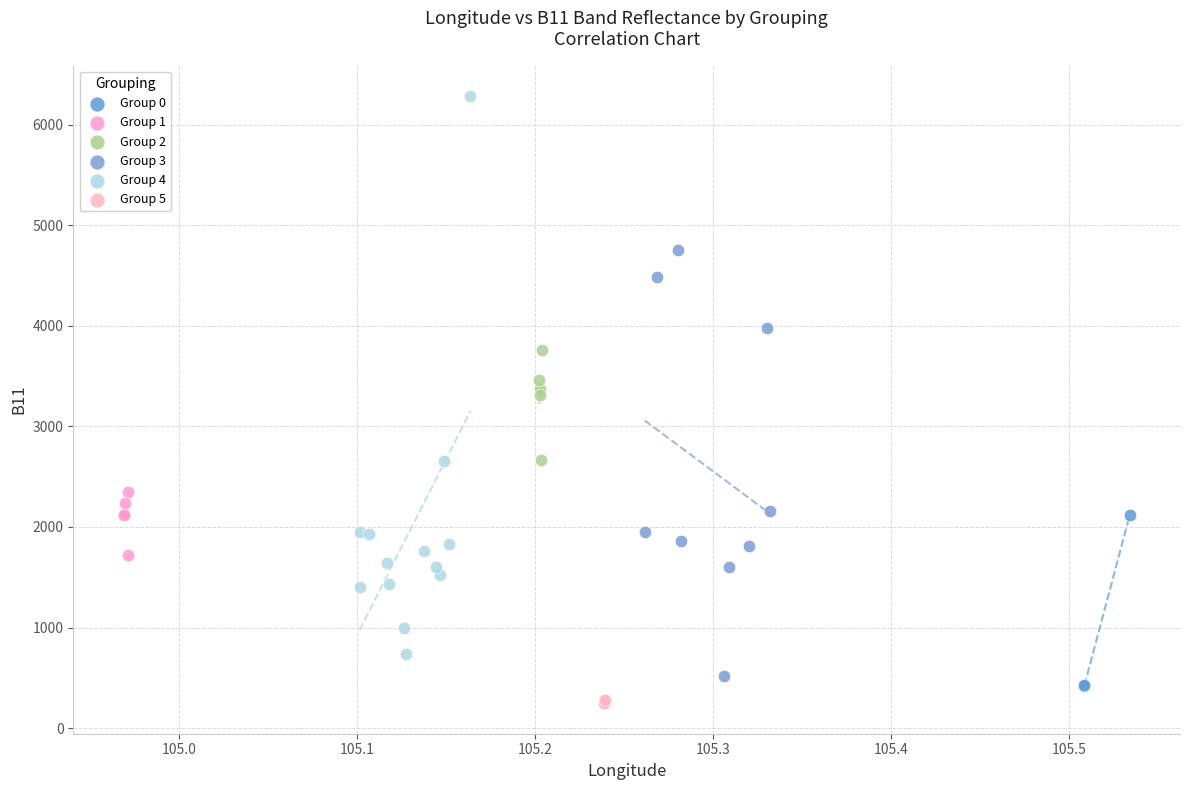

Which series reaches the minimum Y coordinate?

Group 5